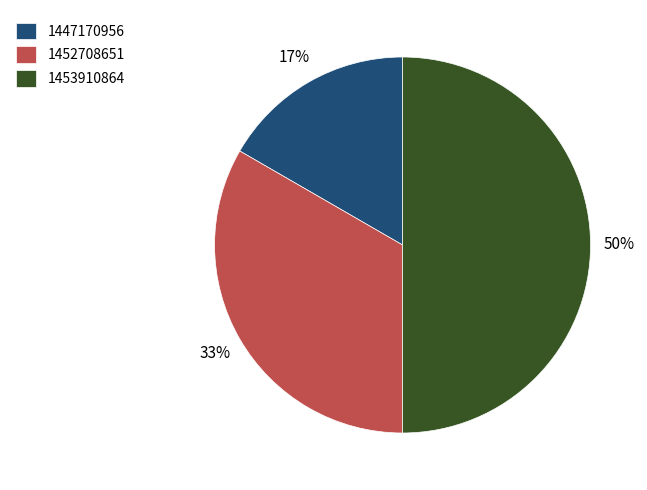

Do 1453910864 and 1452708651 together represent more than half of the pie?

Yes